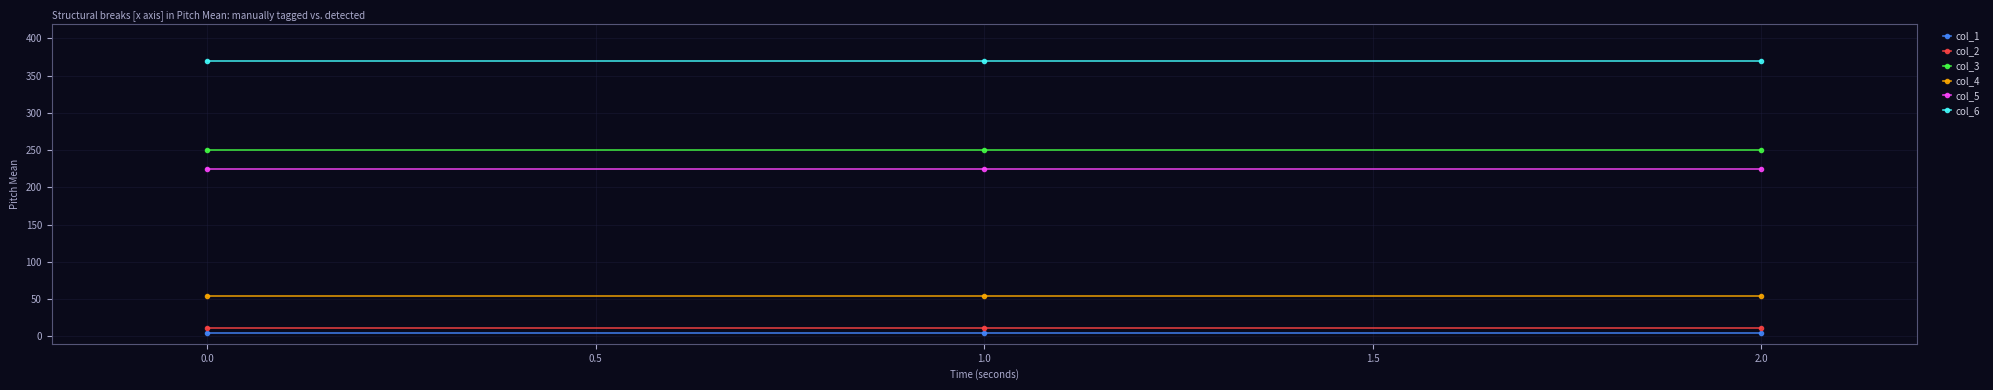

What is the average value of the col_1 series?

4